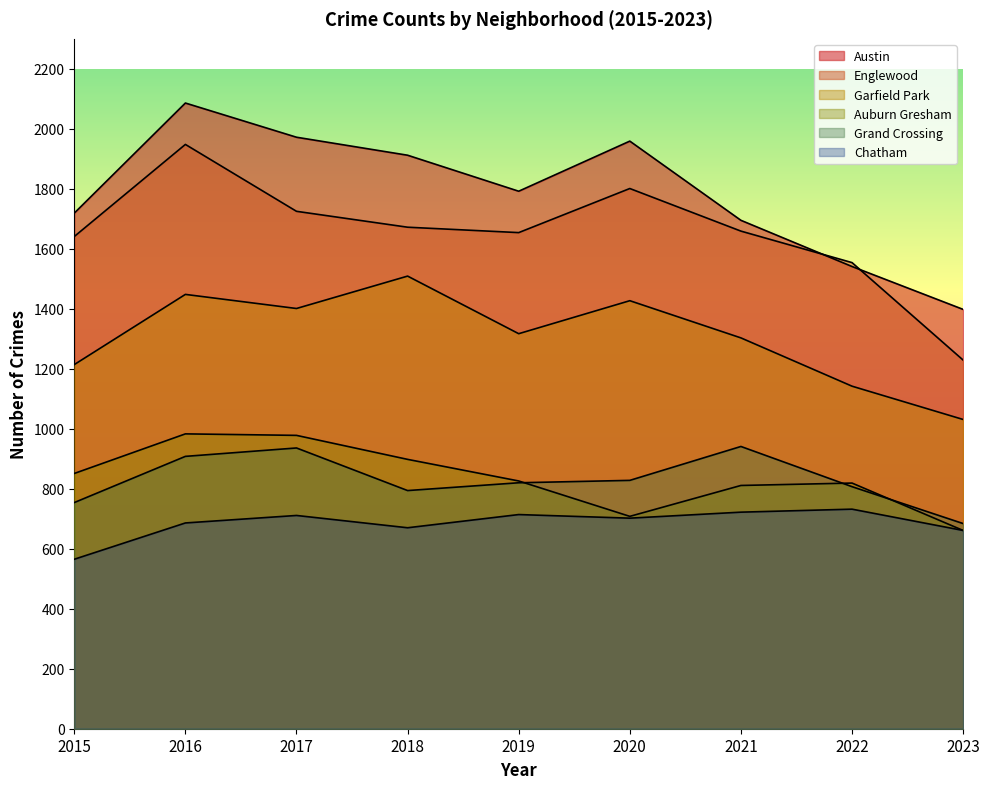

Between which two adjacent categories do Austin and Englewood first intersect?

2021 and 2022